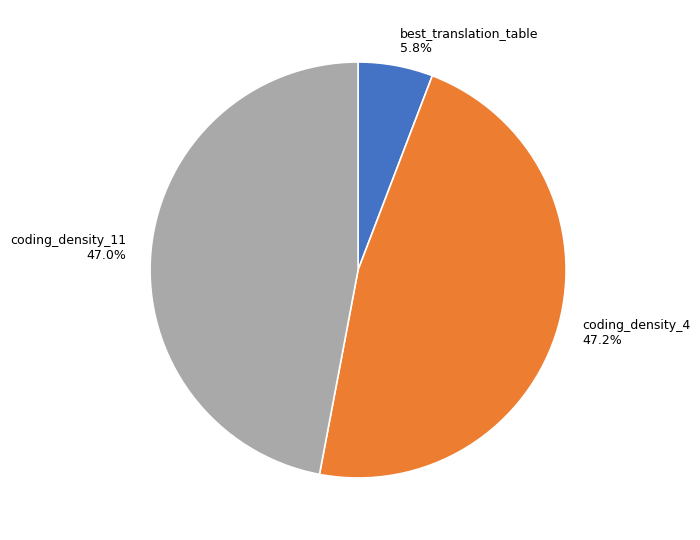

Which category has the smallest portion of the pie?

best_translation_table